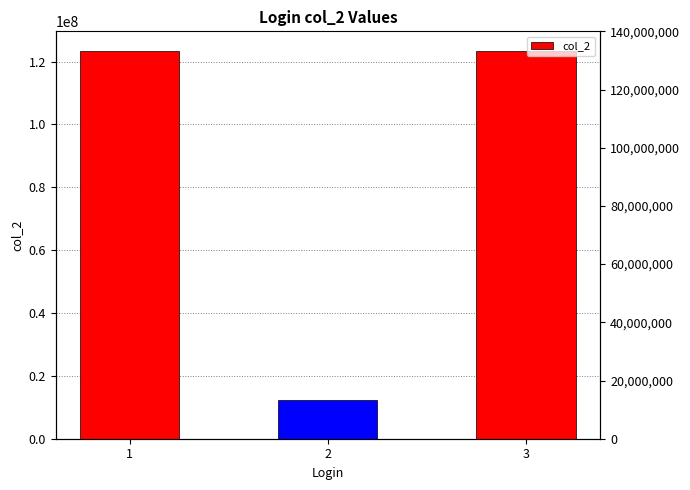

Is it true that the value at 2 is 12345678?

True